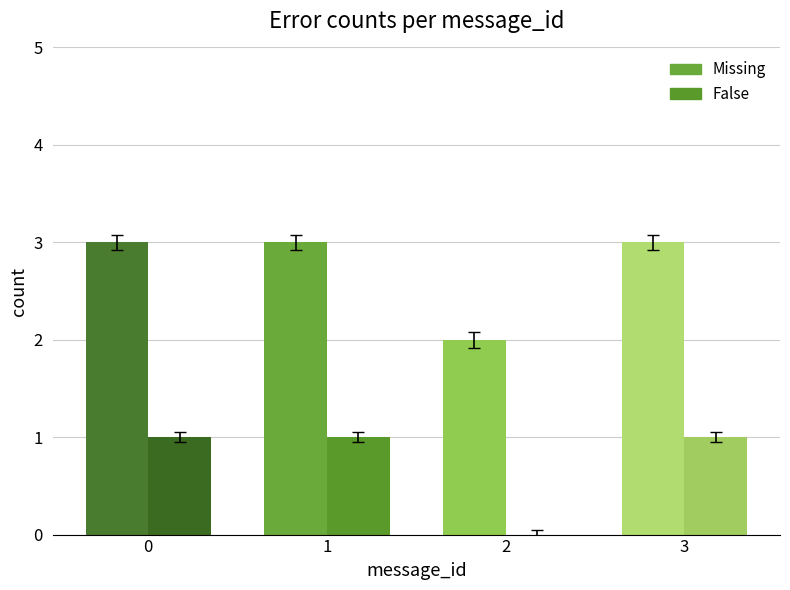

How many data points does each series have?

4